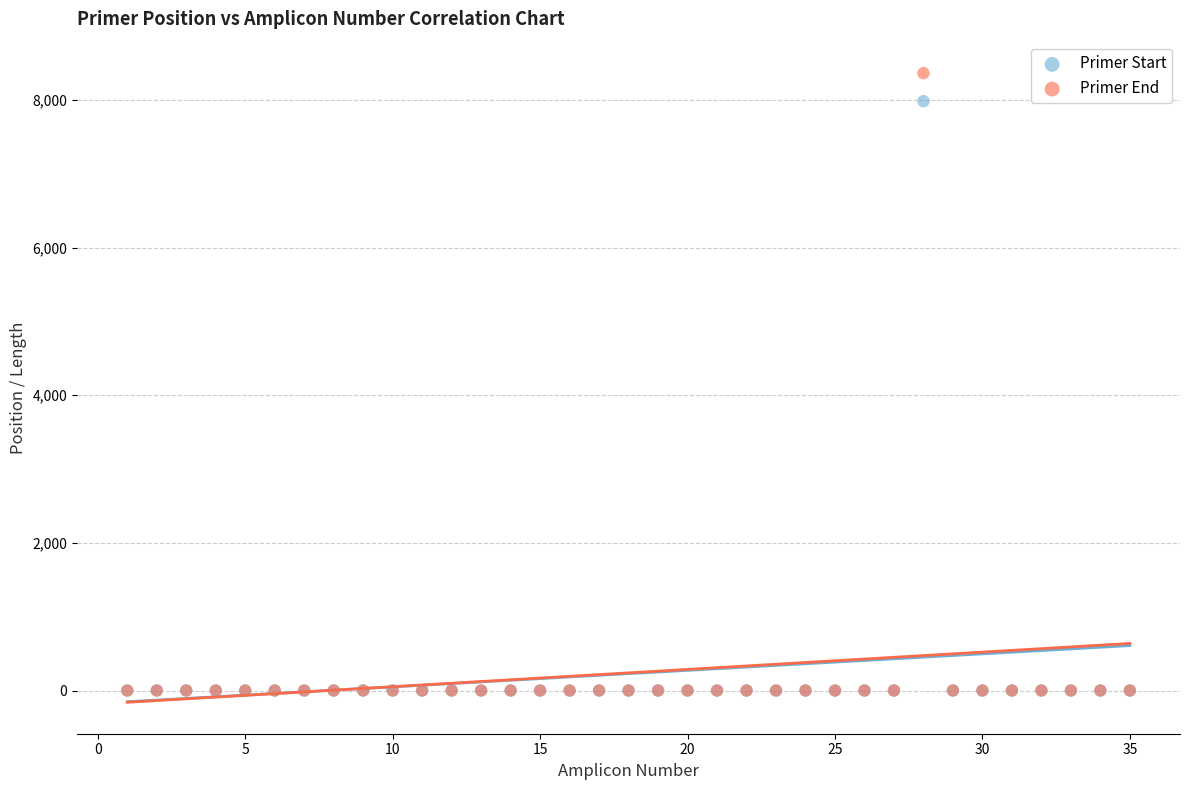

Which series has the widest spread of Y values?

Primer End